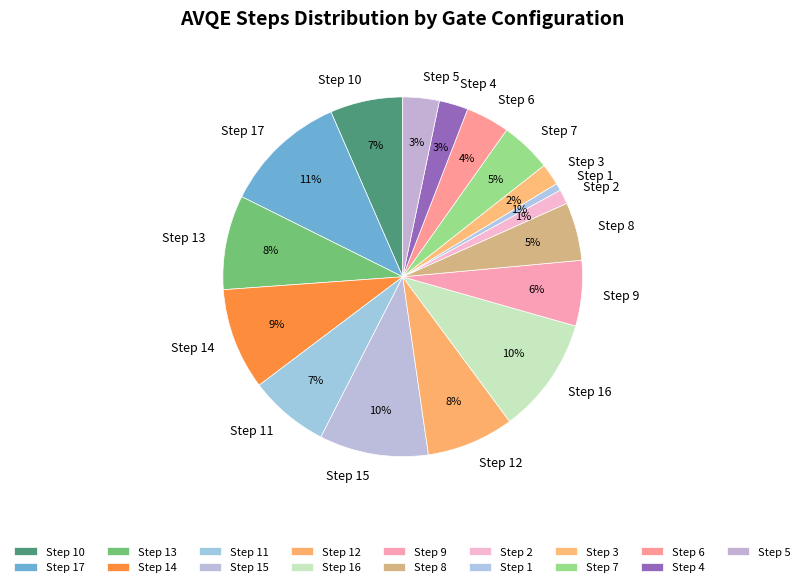

Is it true that Step 13 is 8% of the pie?

True